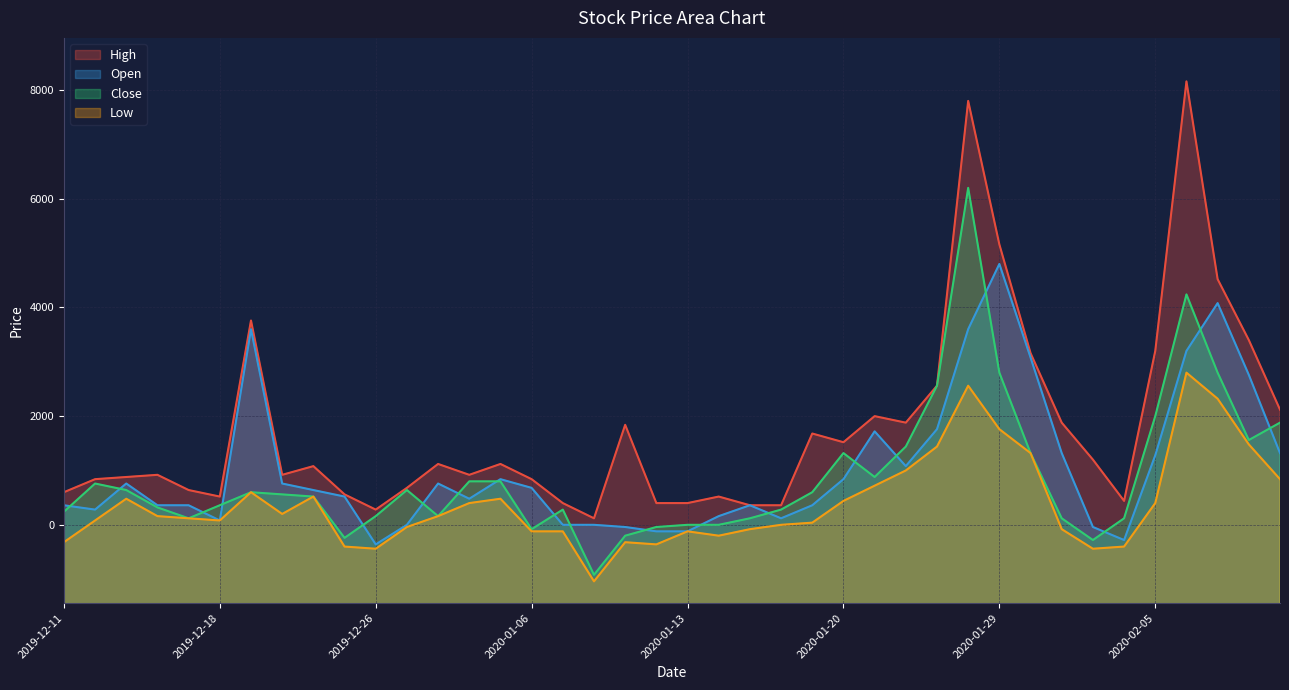

What position from the left is 2020-02-07?

38